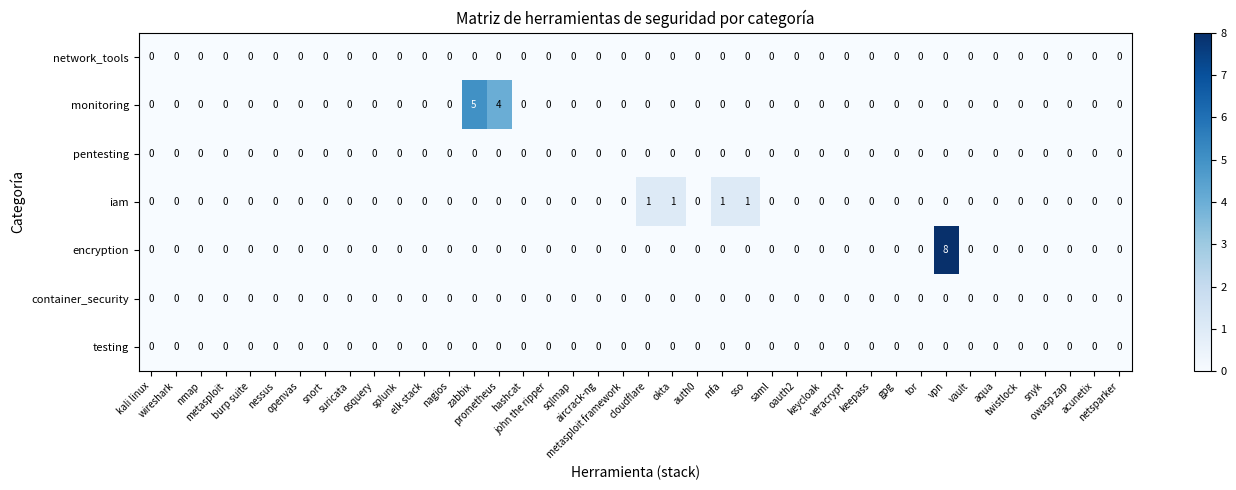

At which category is the sum across all series the highest?

vpn